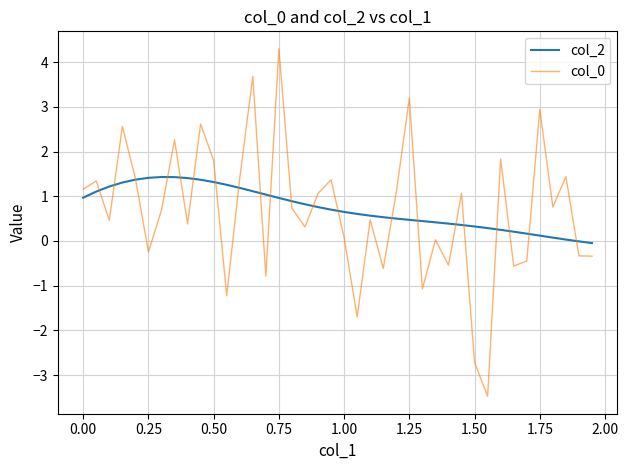

What is the maximum value for col_0?

4.3